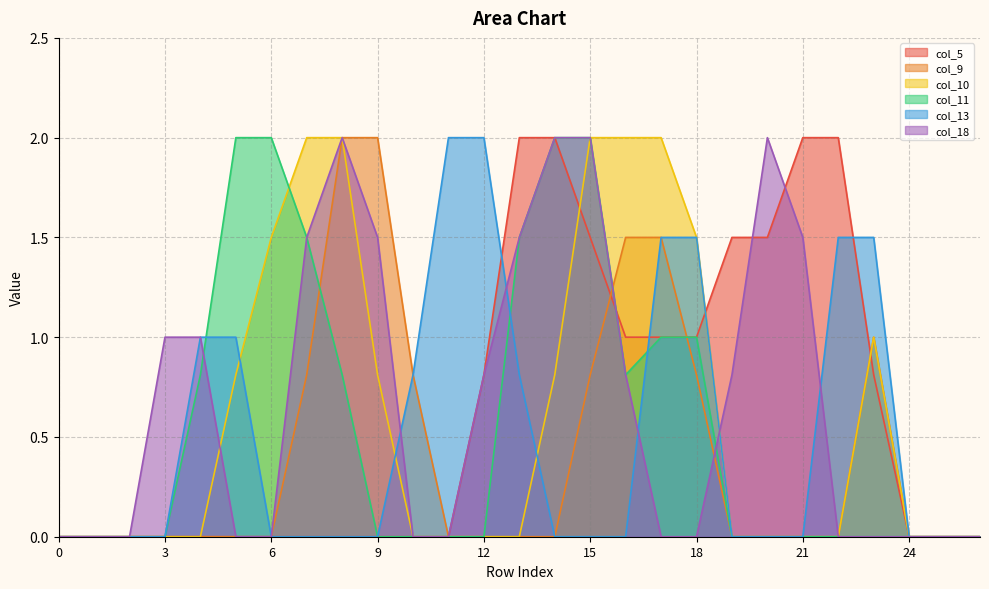

Which category has the highest value in the col_18 series?

8